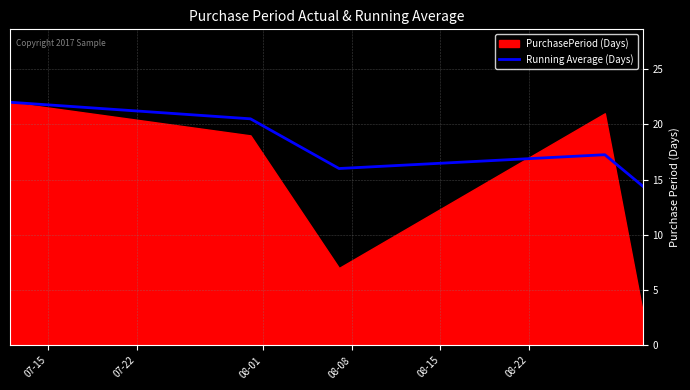

How many data points does each series have?

5